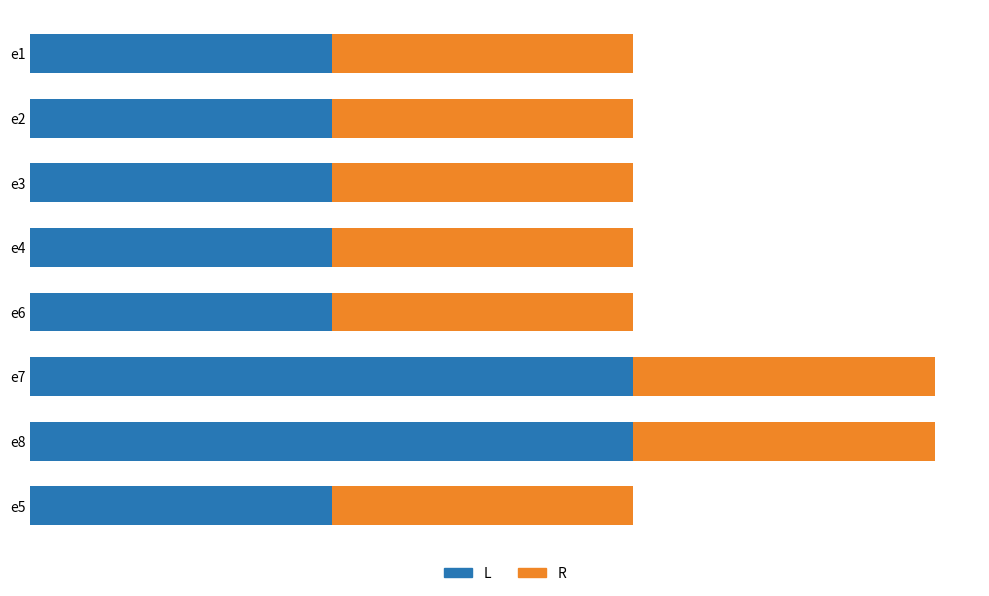

What is the sum of all R values?

4.8